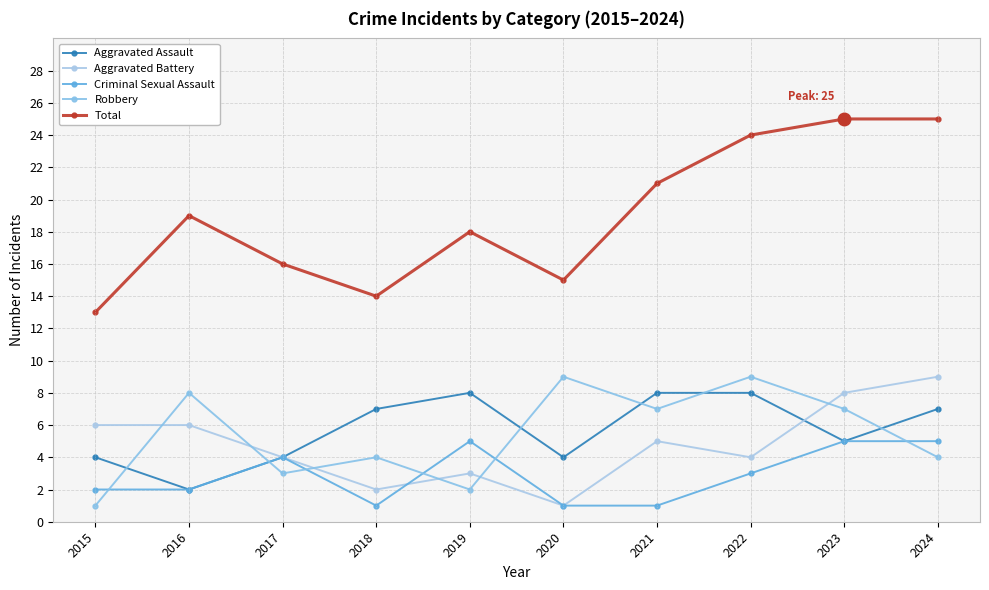

True or false: Criminal Sexual Assault has a value of 1 at 2017.

False